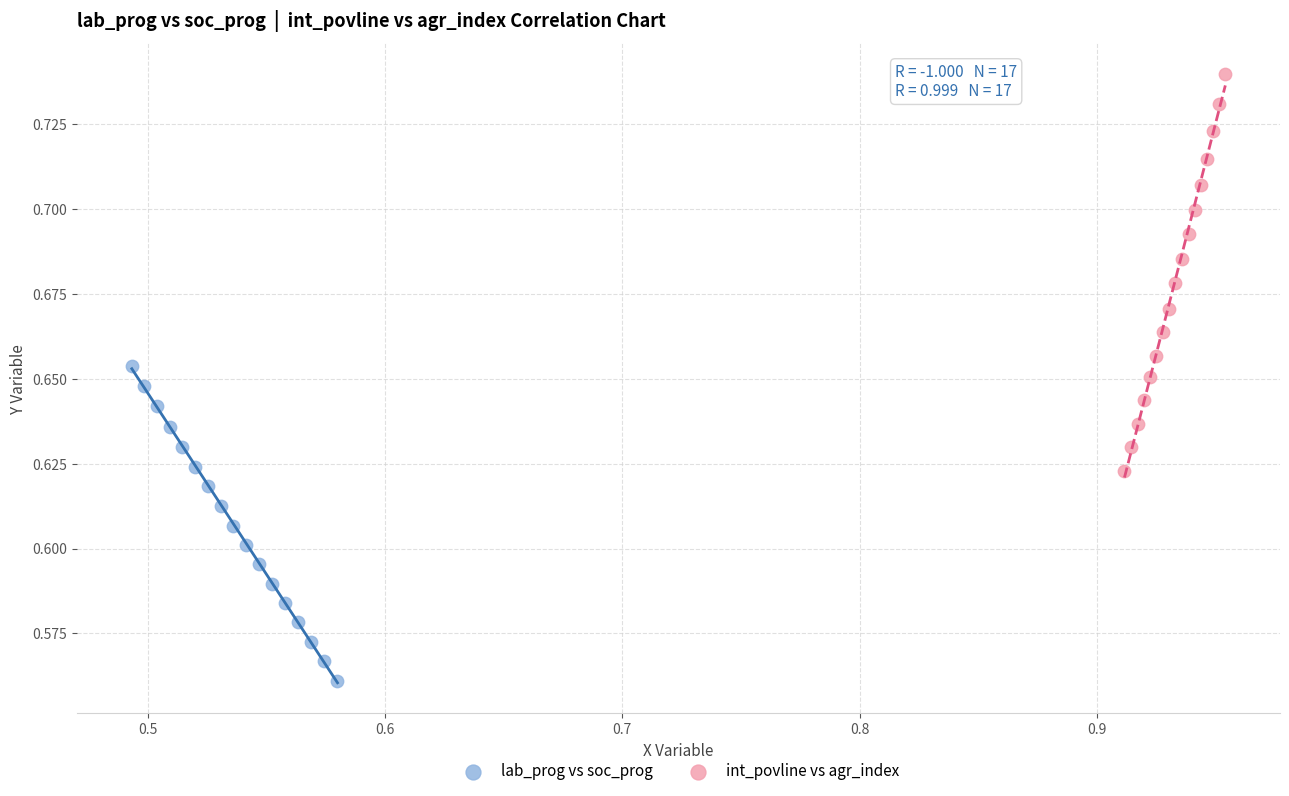

Which series contains the highest Y value?

int_povline vs agr_index